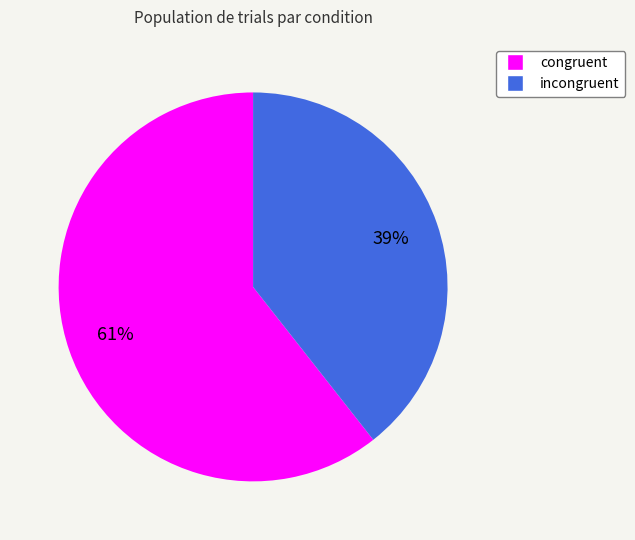

What is the smallest slice in the pie chart?

incongruent